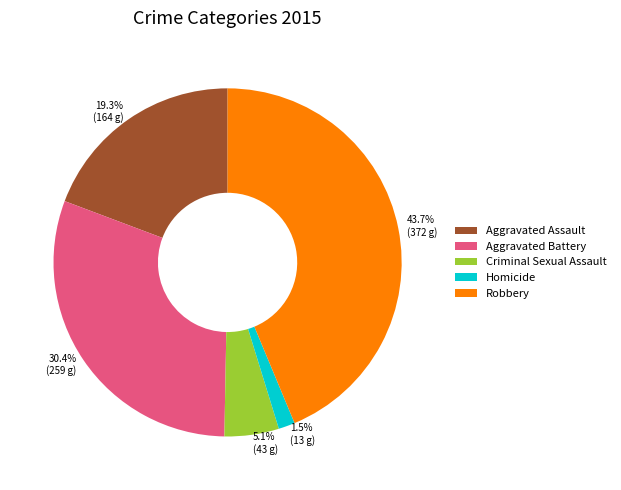

What portion of the pie excludes Aggravated Battery?

69.6%